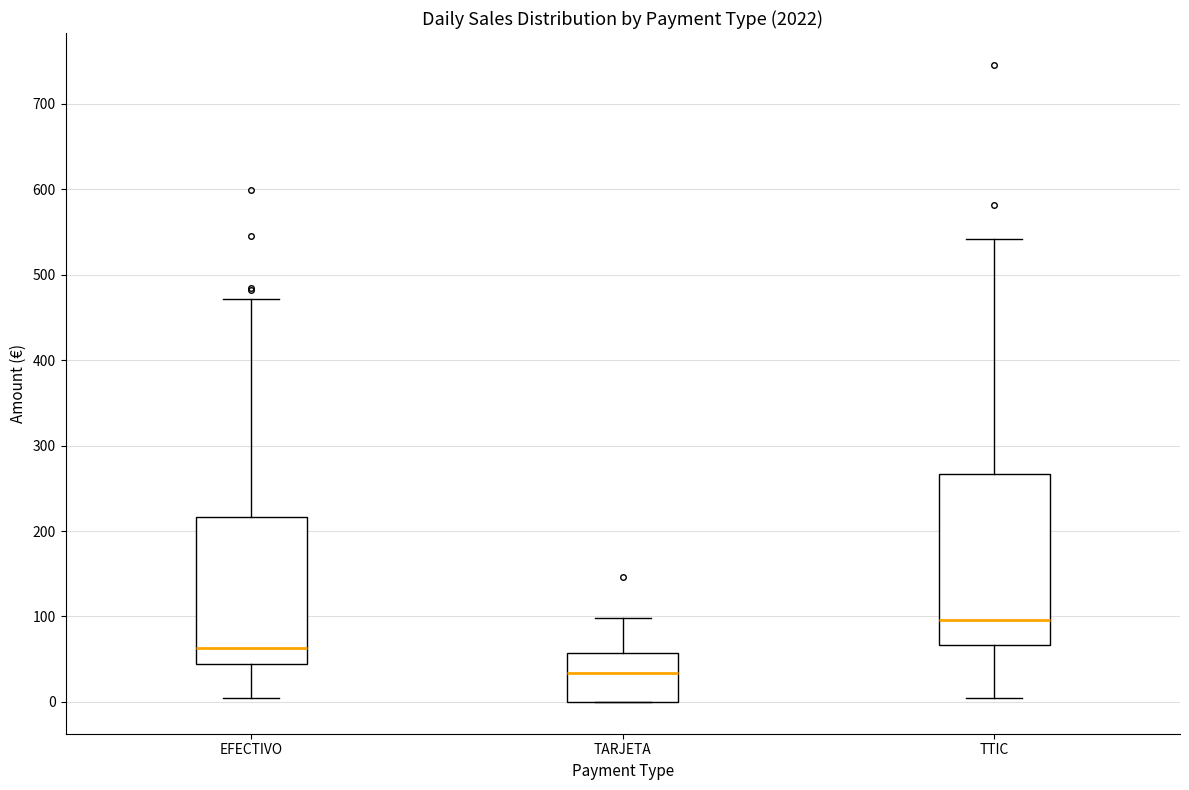

Where does the median line of the box for TARJETA sit on the y-axis? The values are not printed on the chart, so give them approximately, as read against the axis.

30